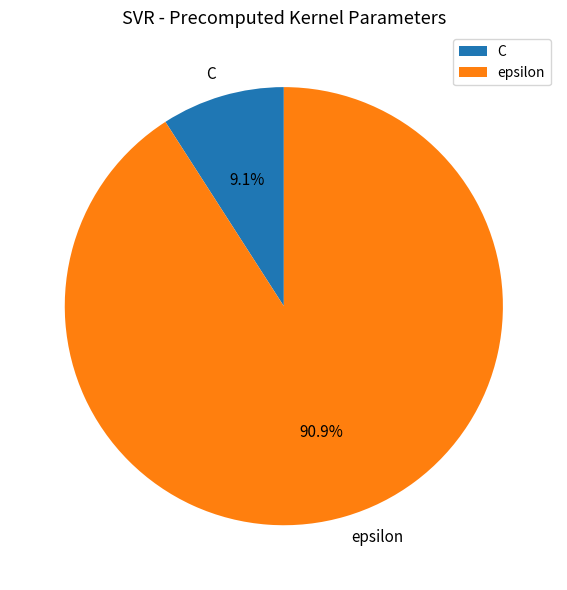

To the nearest percent, what is the average slice percentage?

50%